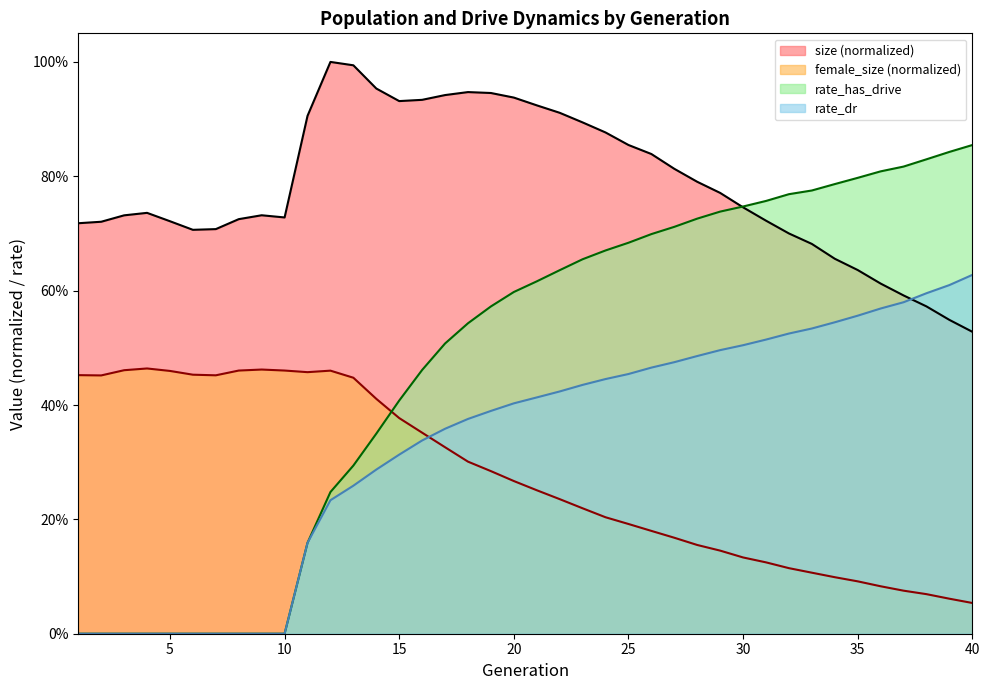

After their last crossing, which series has the higher values: female_size or rate_has_drive?

rate_has_drive